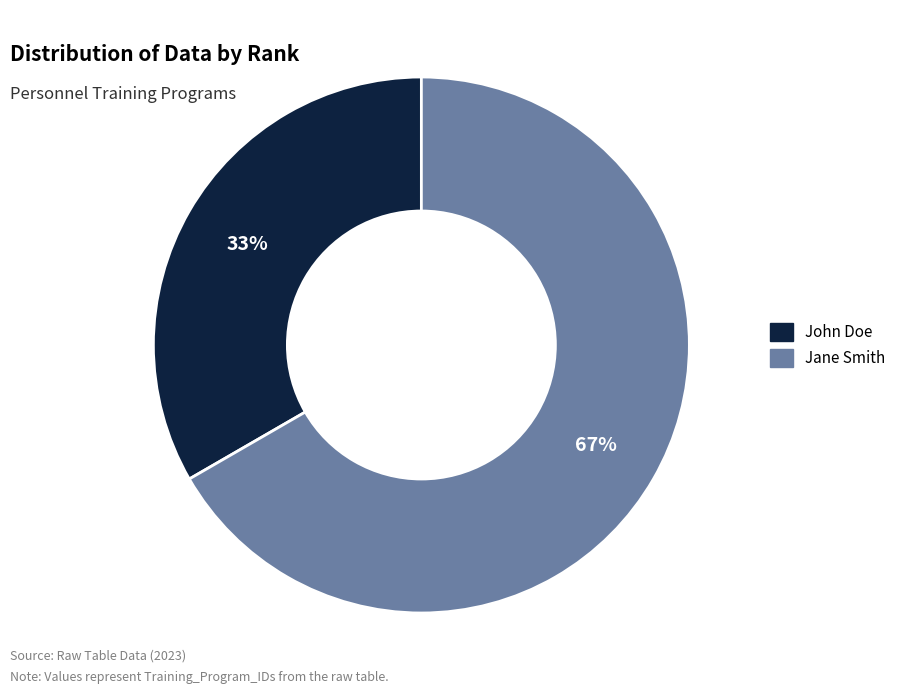

What is the majority slice?

Jane Smith